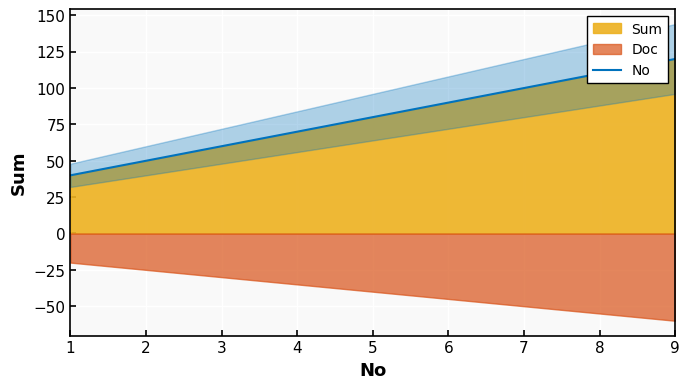

The value at 7 is 162. True or false?

False